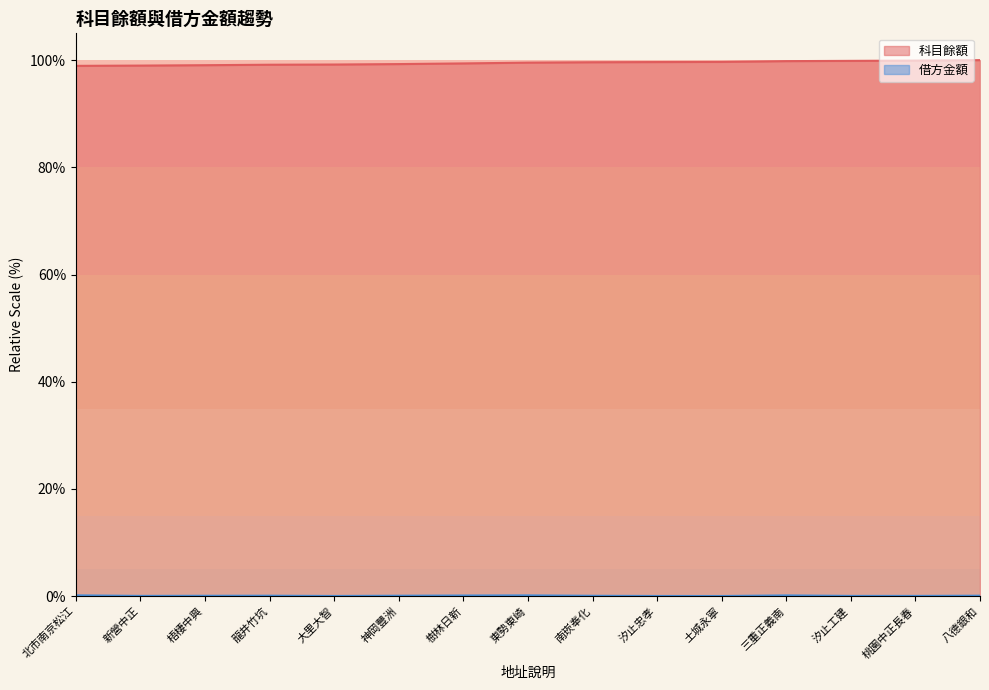

How many lines are shown in the chart?

2